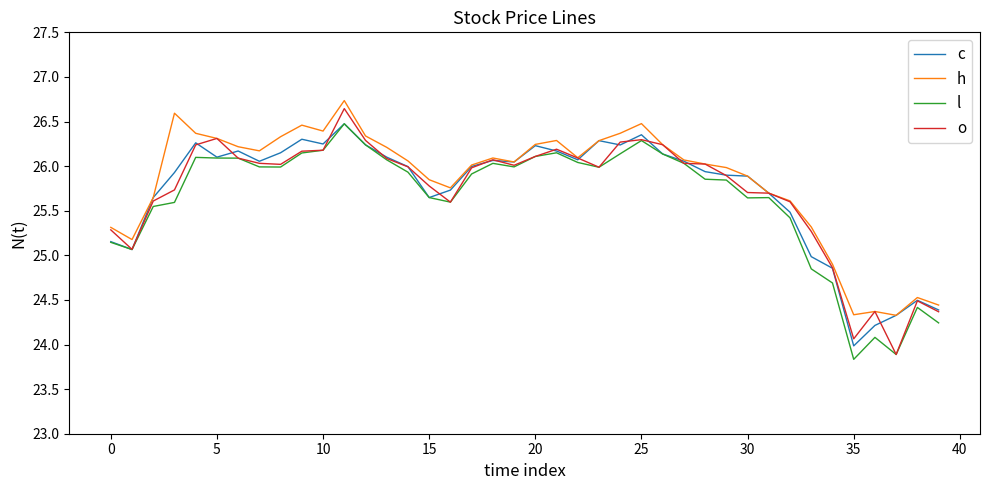

What is the minimum value shown in the chart?

23.8